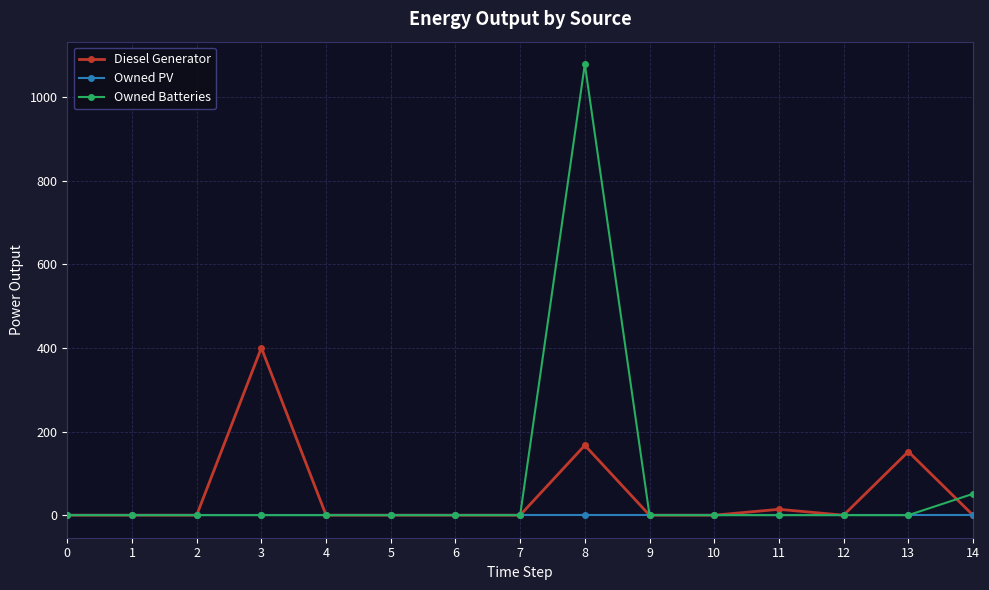

What is the average value of the Diesel Generator series?

49